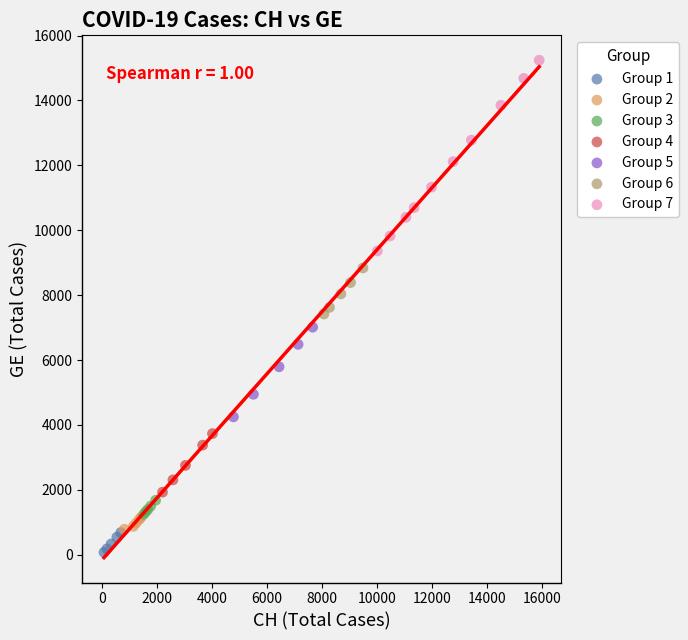

Which series has the widest spread of Y values?

Group 7